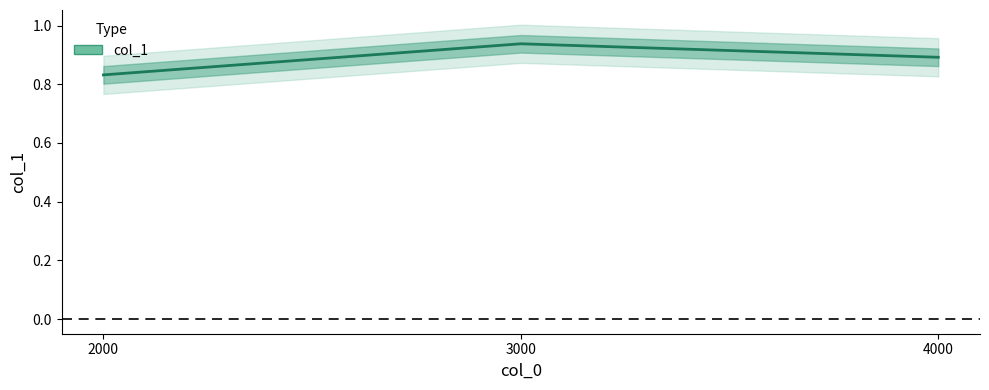

List the labels in order of value, largest first.

3000.0, 4000.0, 2000.0